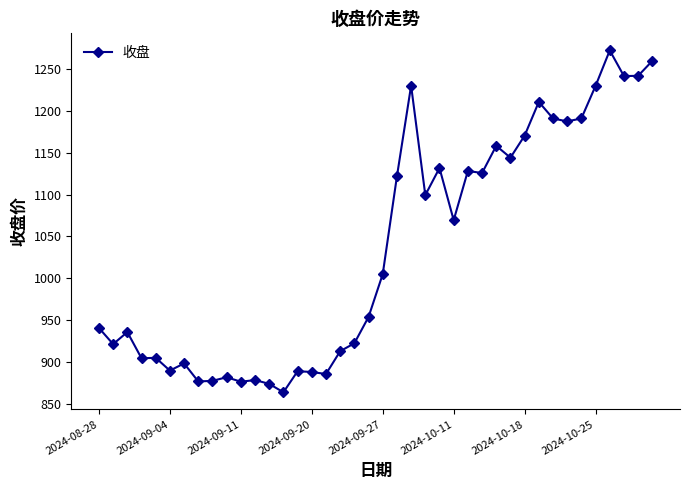

What is the maximum value shown in the chart?

1272.3